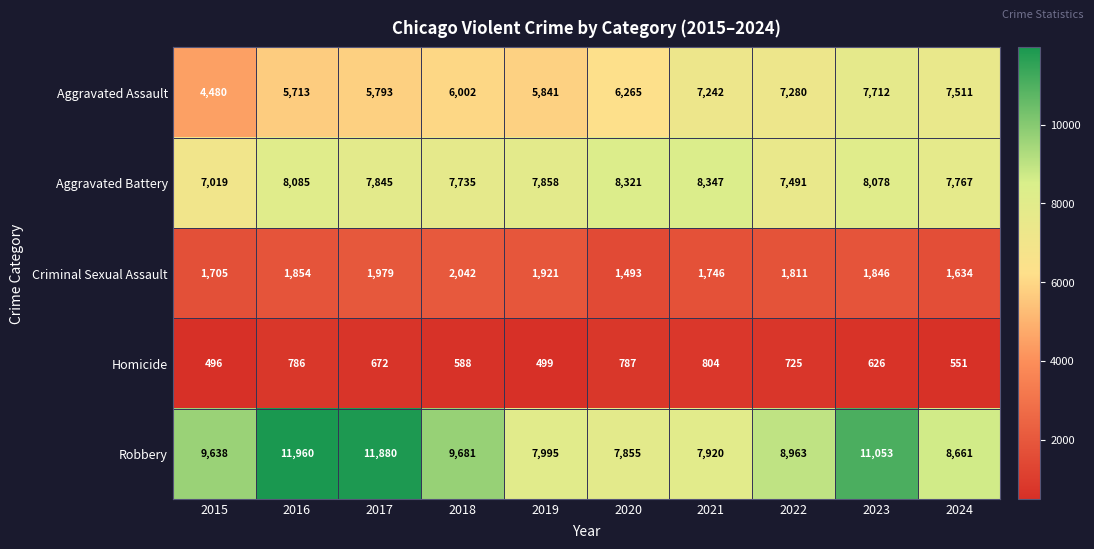

Which series has the widest spread of values?

Robbery